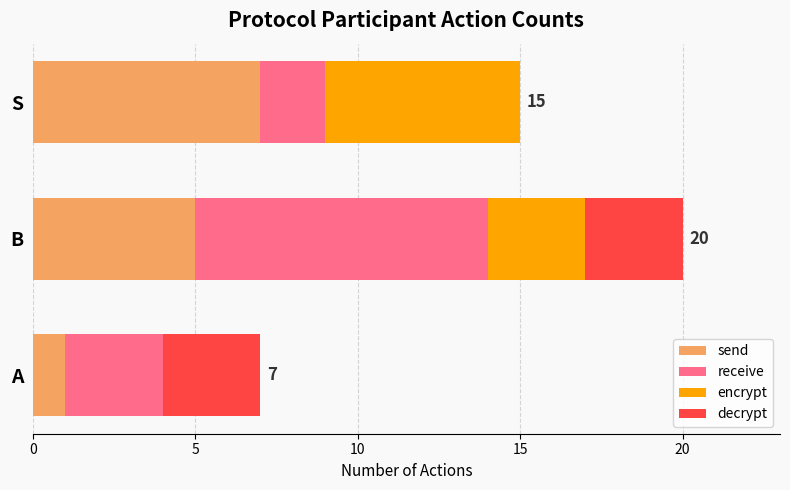

The value of send at S is 3. True or false?

False